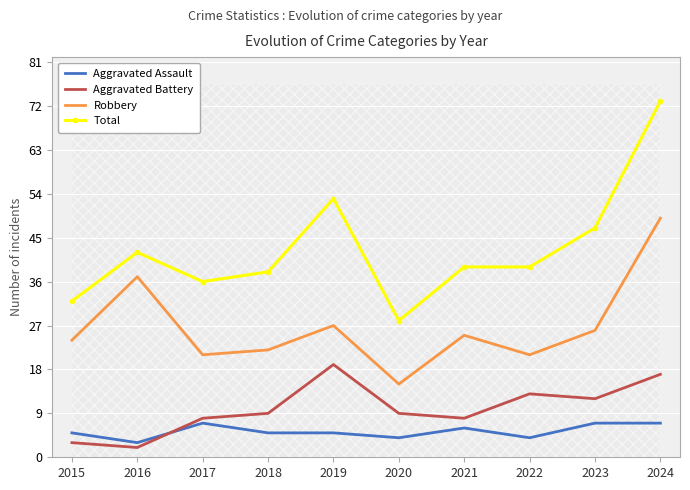

In Robbery, how many points are lower than both neighbors (excluding endpoints)?

3